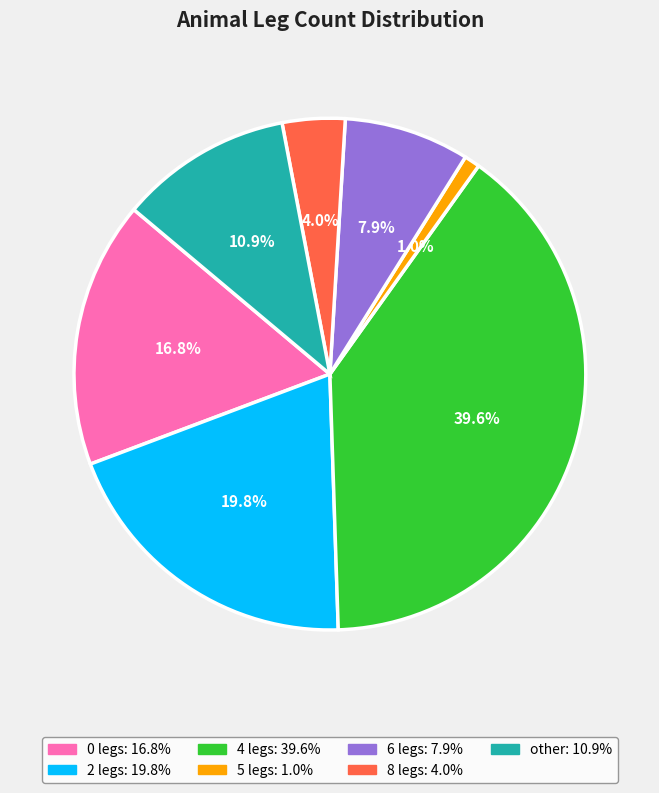

The 6 legs slice represents 8% of the pie. True or false?

True